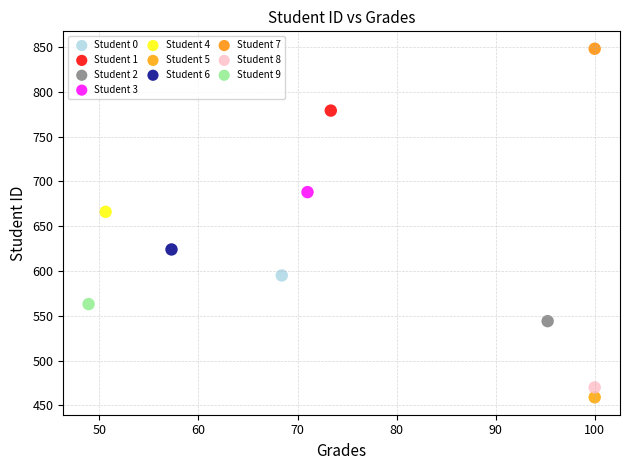

What are all the series names shown in the legend?

Student 0, Student 1, Student 2, Student 3, Student 4, Student 5, Student 6, Student 7, Student 8, Student 9